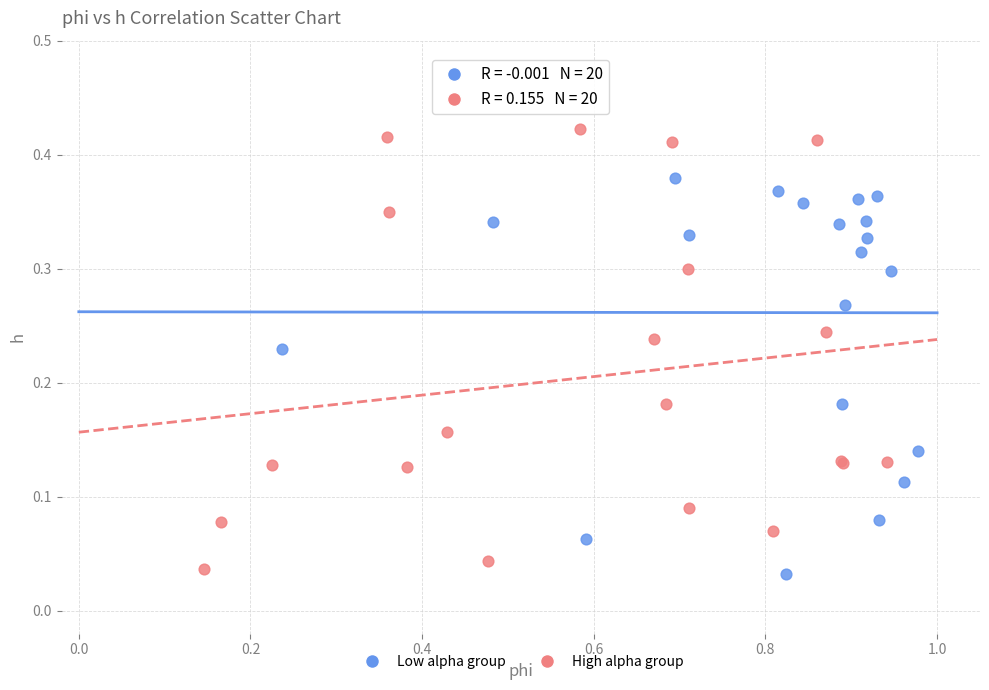

Which series has the largest Y range (max minus min)?

High alpha group